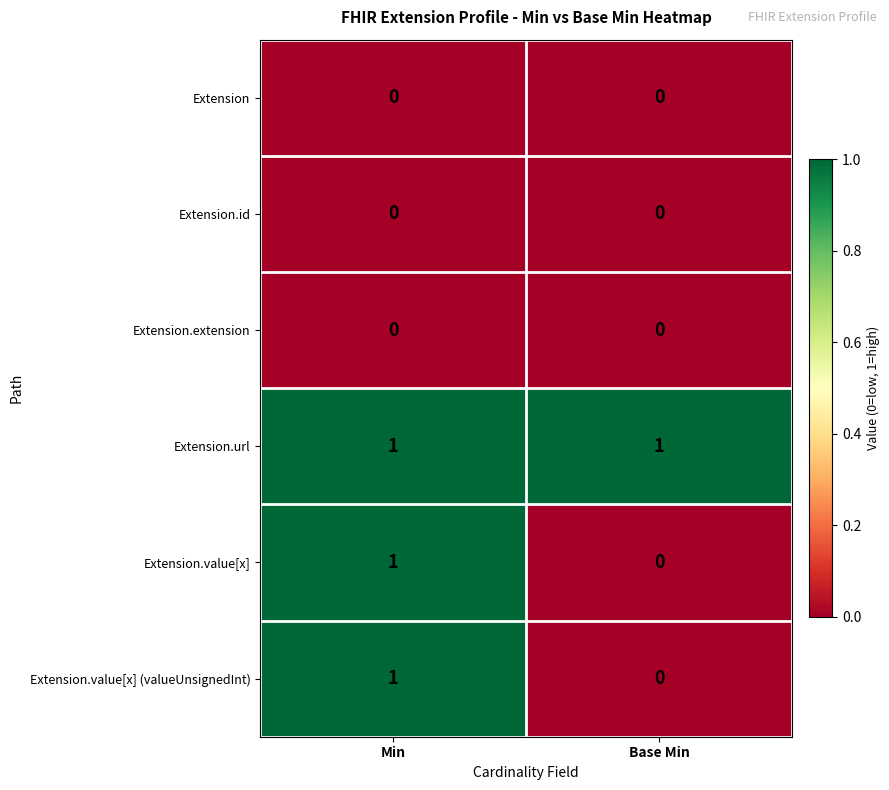

Which series has the largest total across all categories?

Extension.url